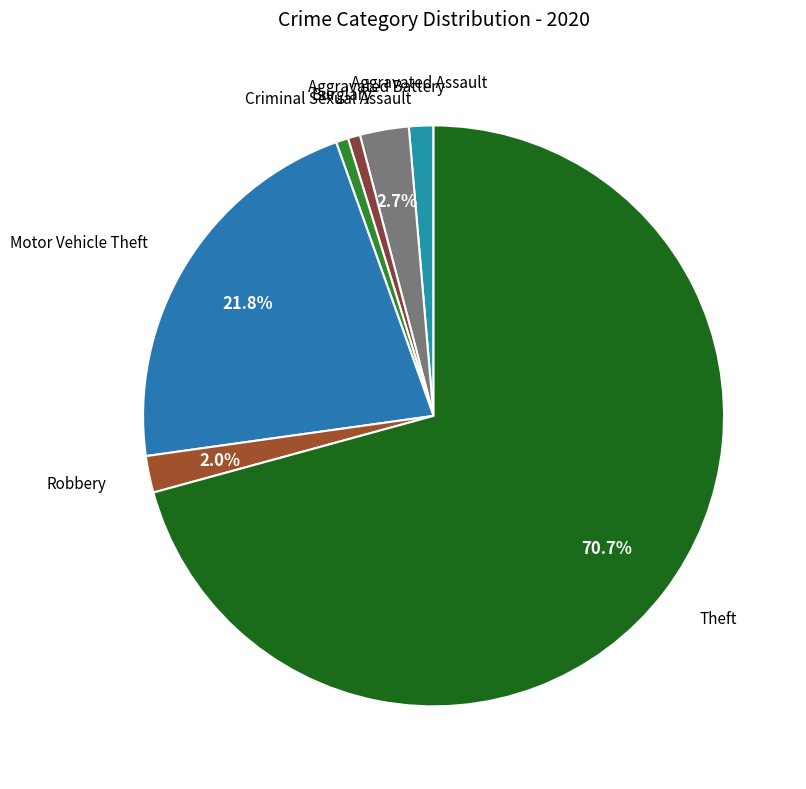

To the nearest percent, what portion does Aggravated Assault represent?

1%